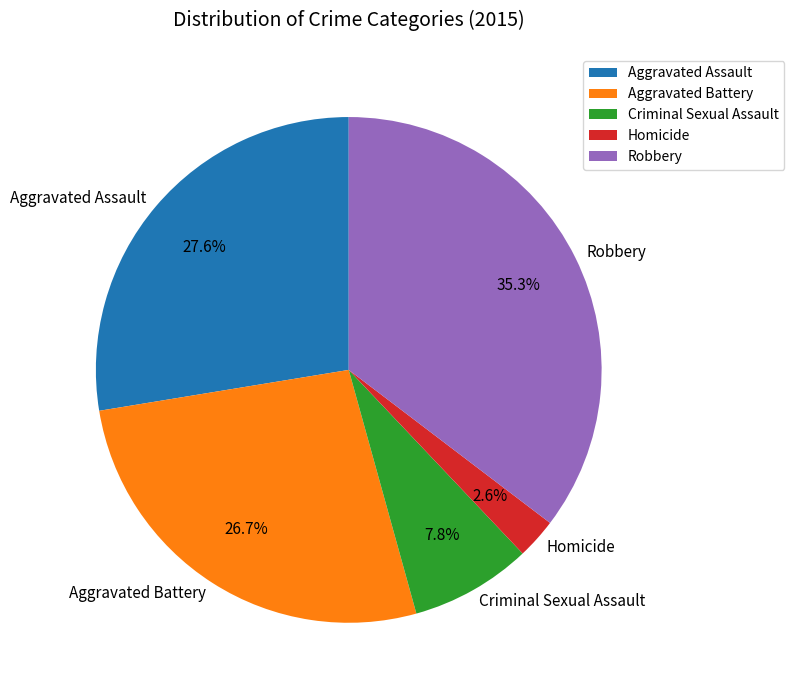

How many segments does this pie chart have?

5